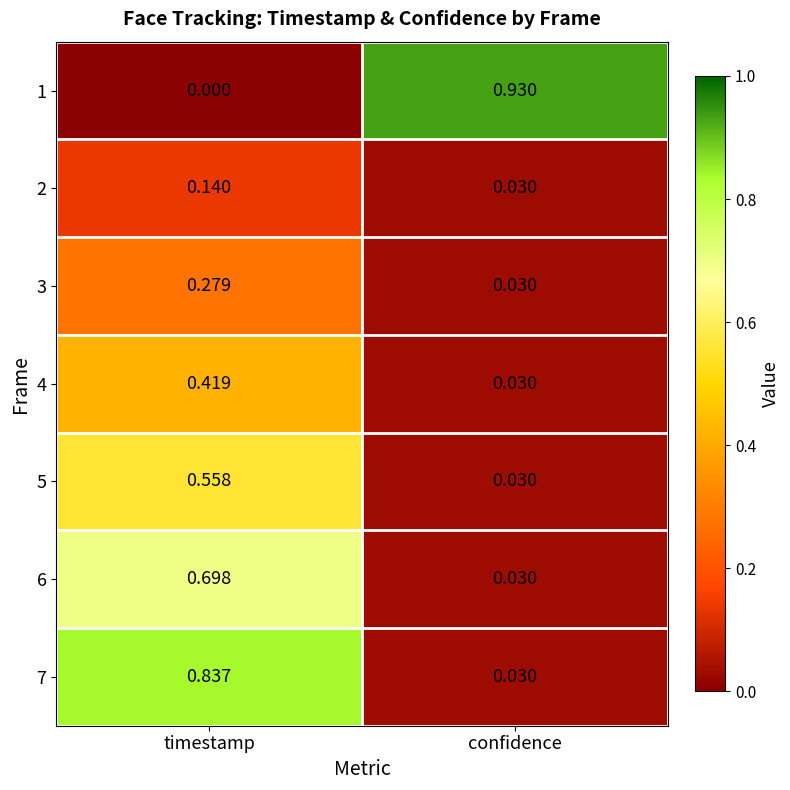

At which category is the sum across all series the highest?

timestamp